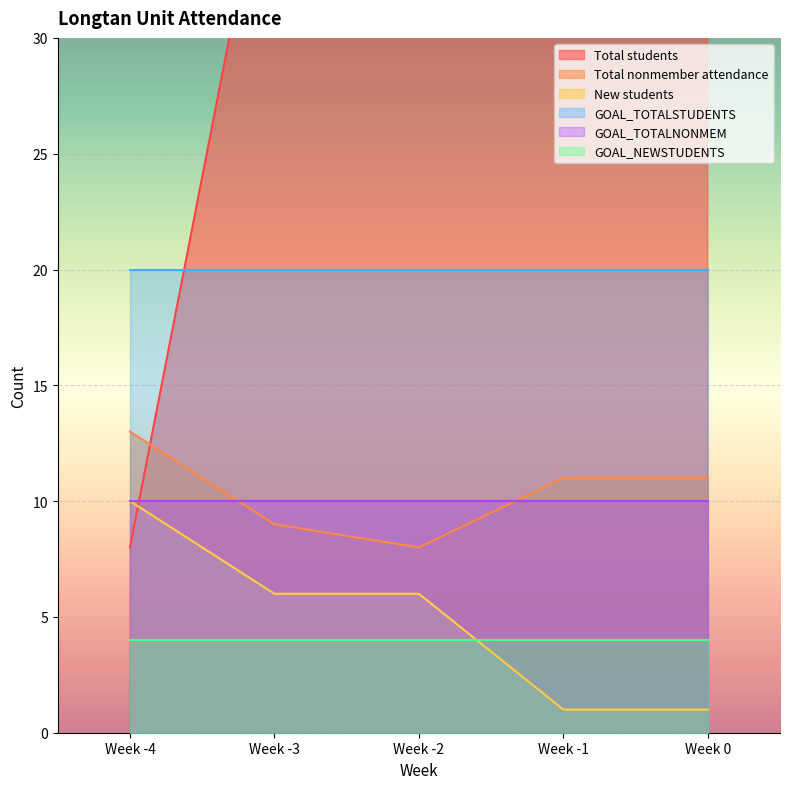

What is the sum of all New students values?

24